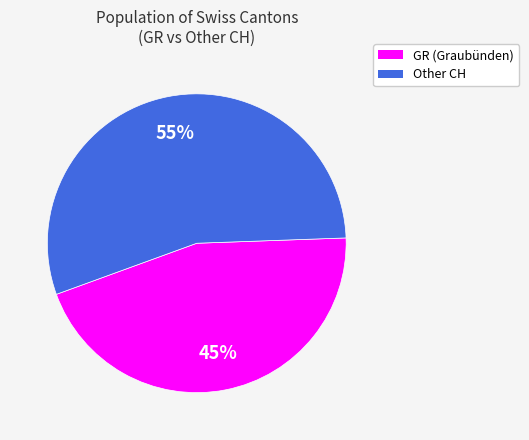

True or false: GR accounts for 37% of the total.

False